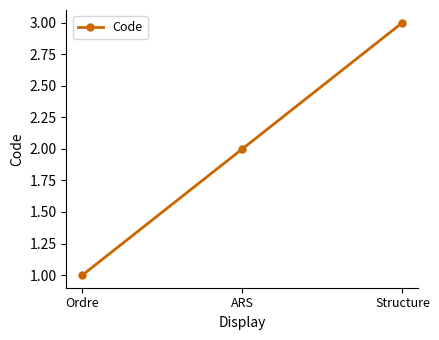

Reading left to right, list all the values displayed in this chart.

Ordre=1	ARS=2	Structure=3